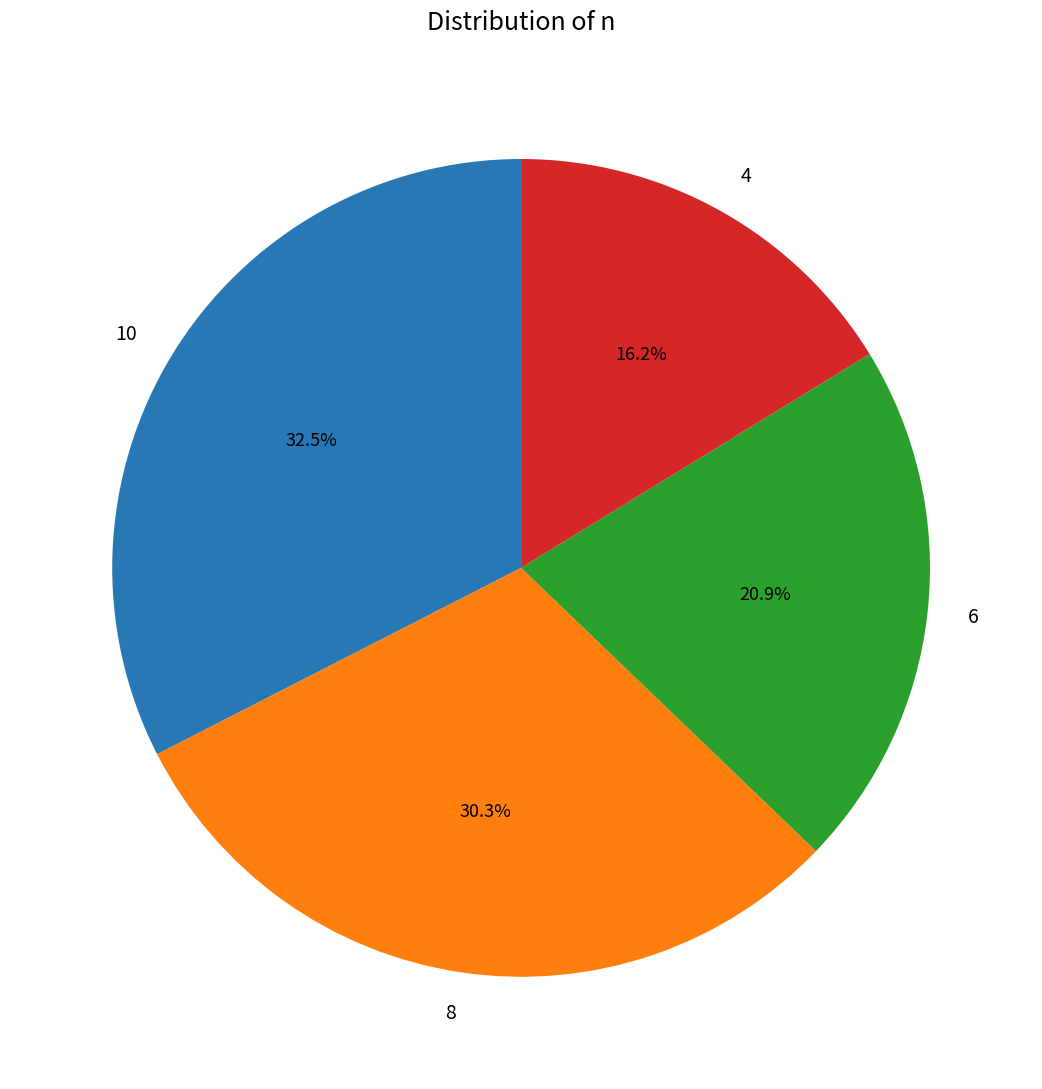

Is 8 the majority of the pie?

No